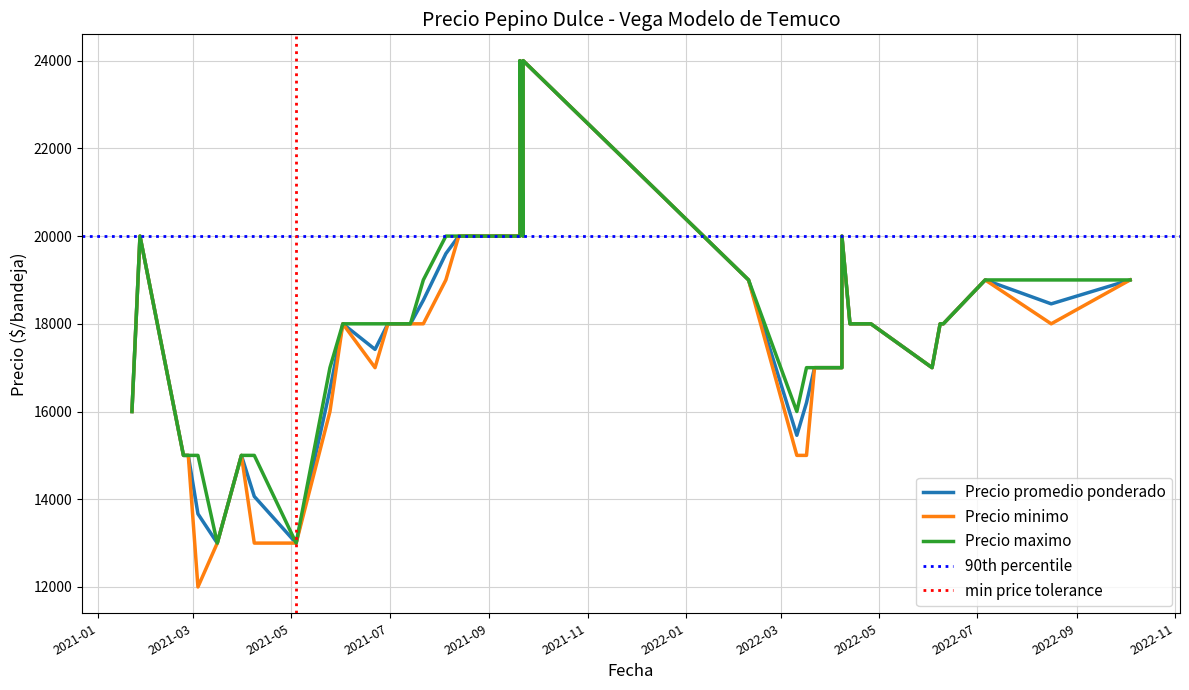

At which label is Precio maximo closest to 18500?

2021-07-14